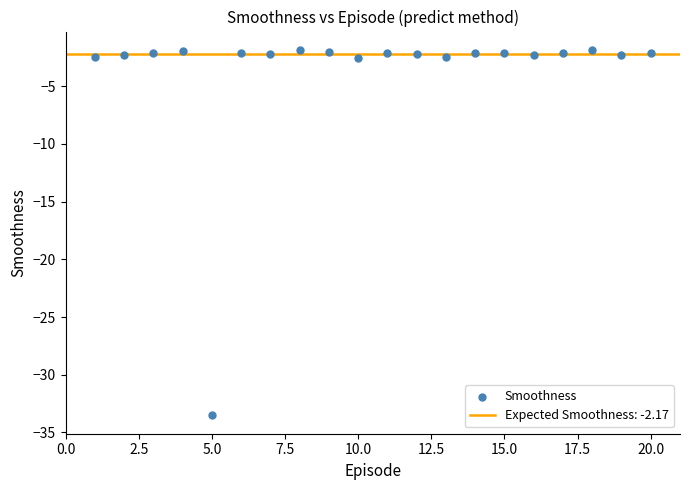

What is the range of Y values (max minus min)?

31.7